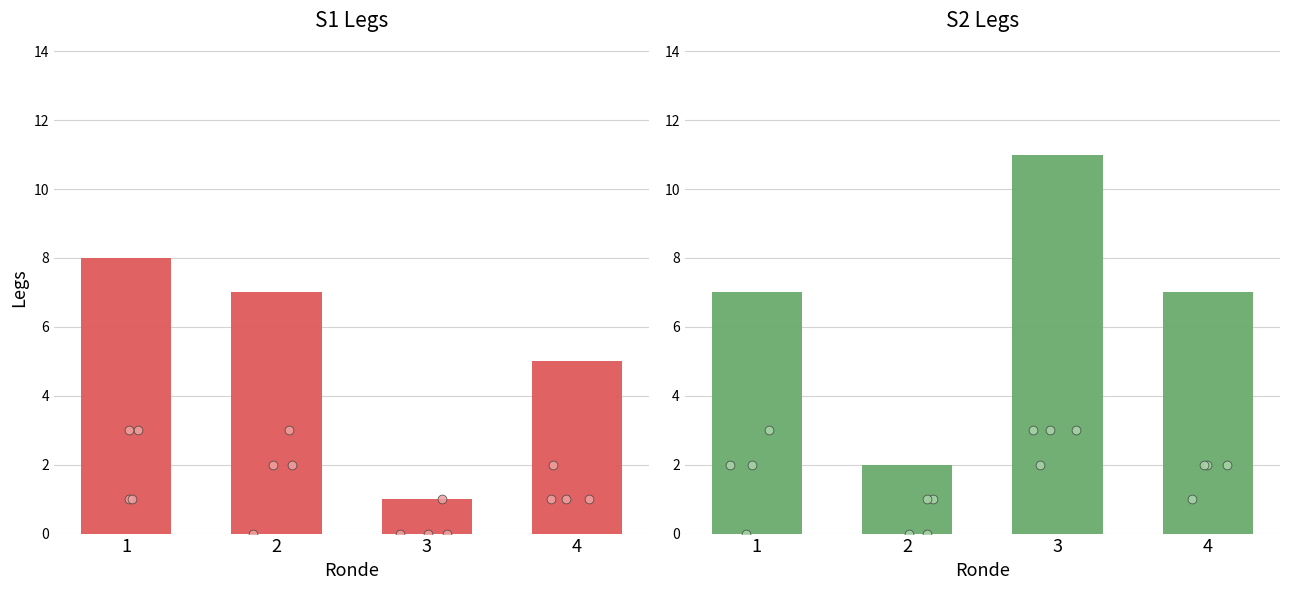

At which category is the sum across all series the highest?

1